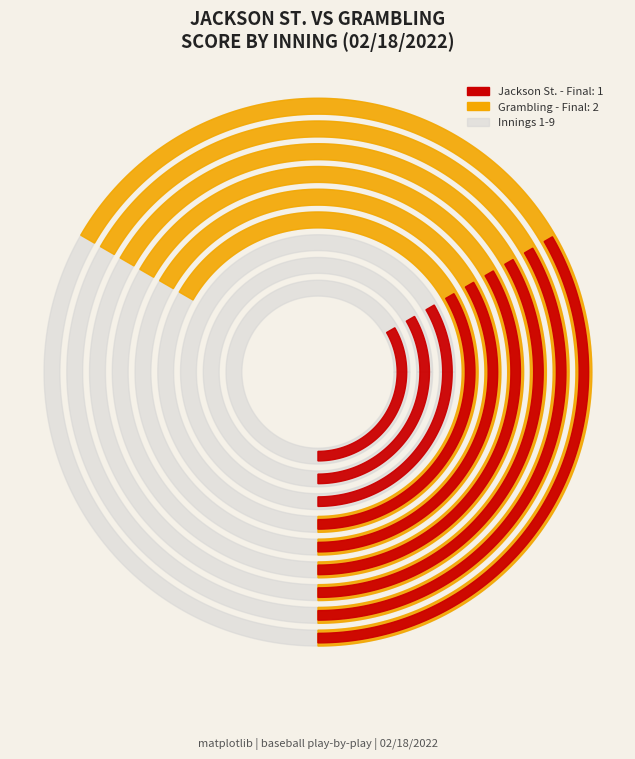

Reading left to right, list all the values displayed in this chart.

Jackson St.: 1=1	2=1	3=1	4=1	5=1	6=1	7=1	8=1	9=1
Grambling: 1=0	2=0	3=0	4=2	5=2	6=2	7=2	8=2	9=2